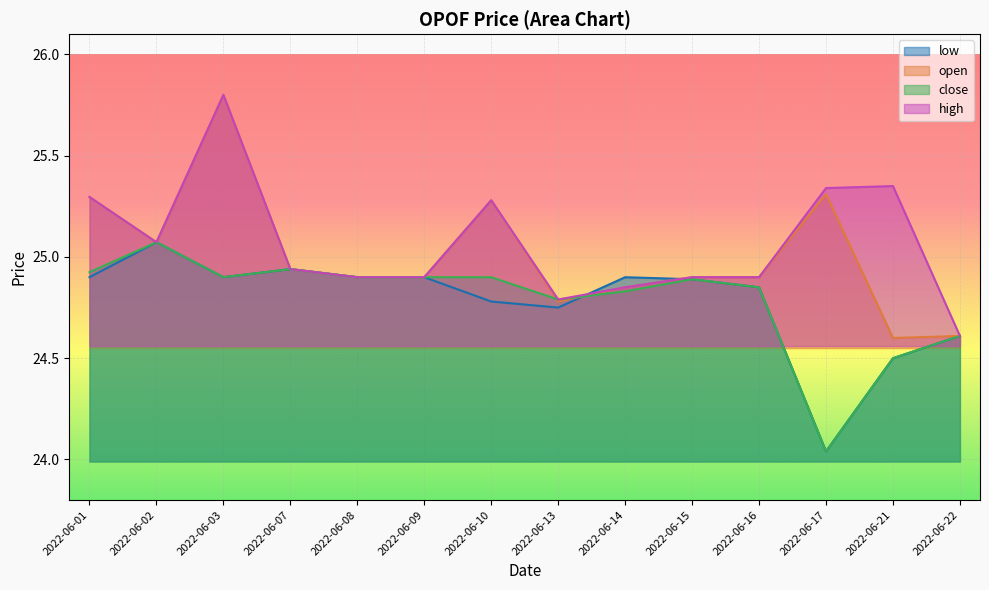

At which category is the sum across all series the highest?

2022-06-03